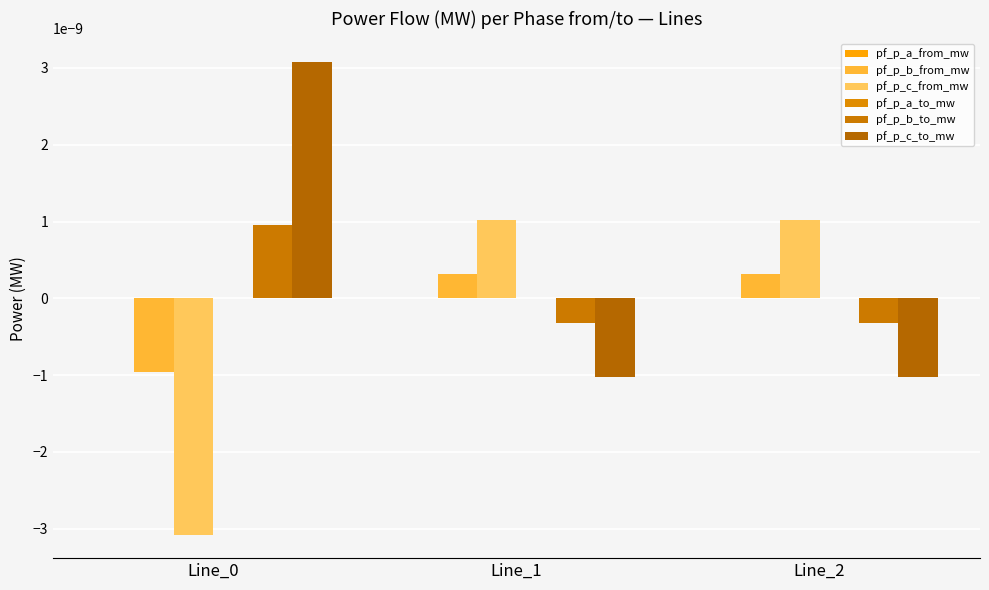

Rank the categories by pf_p_a_to_mw value from highest to lowest.

Line_0, Line_1, Line_2